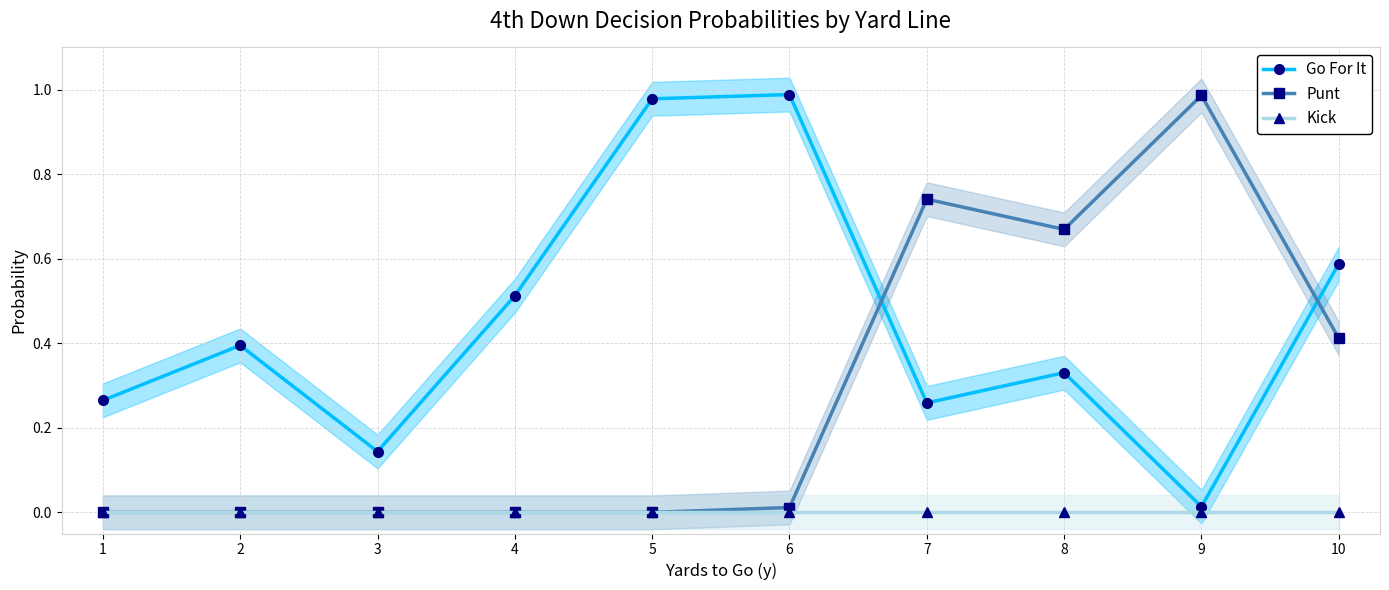

How many lines are shown in the chart?

3